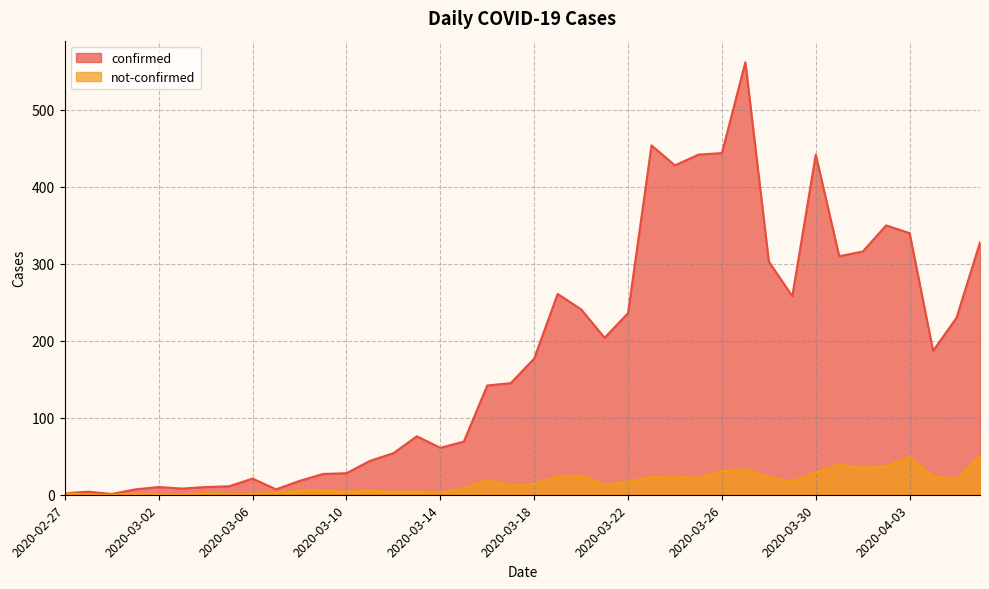

What position from the right is 2020-03-19?

19